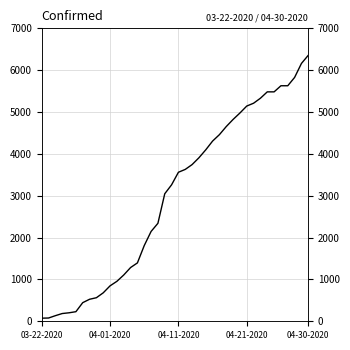

The chart shows a value of 1284 at 13. True or false?

True